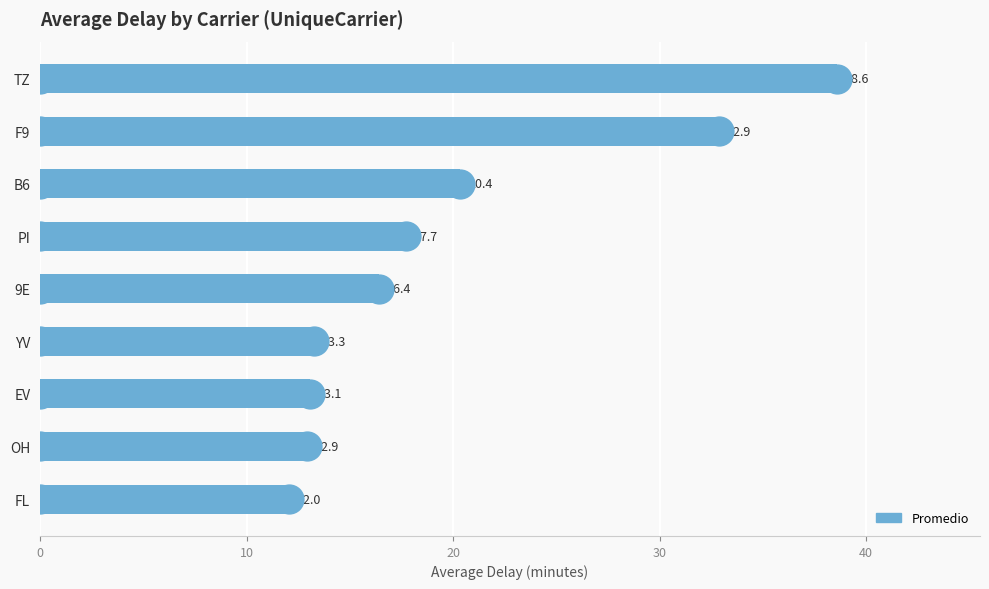

At which label is the value closest to 25?

B6